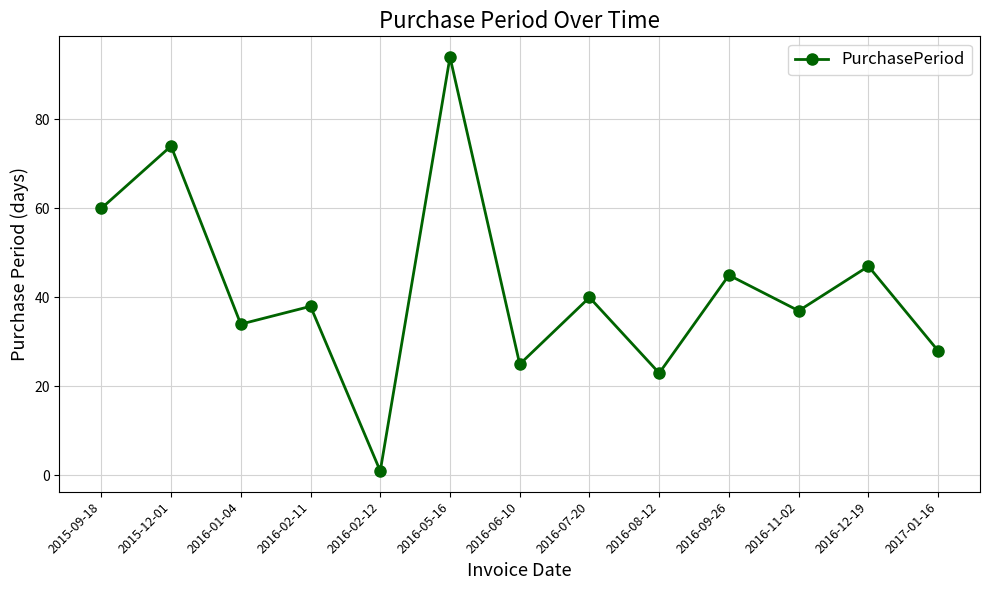

How many lines are shown in the chart?

1